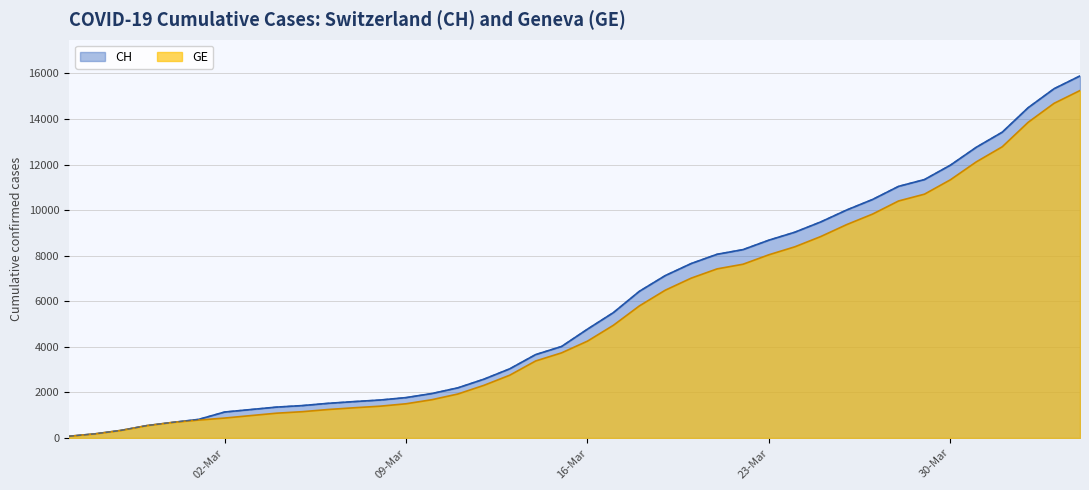

Which series has the largest range (max minus min)?

CH